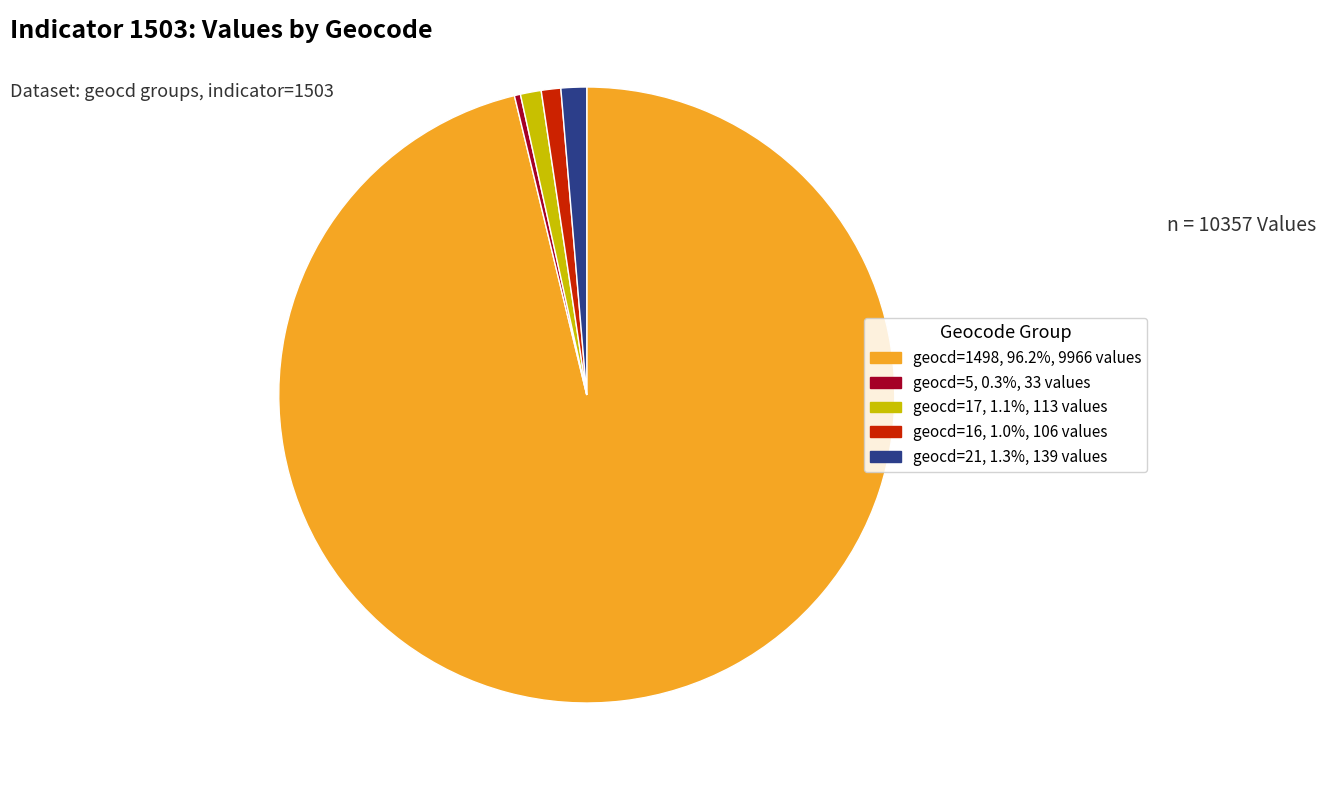

Is there any slice that represents more than half of the pie?

Yes